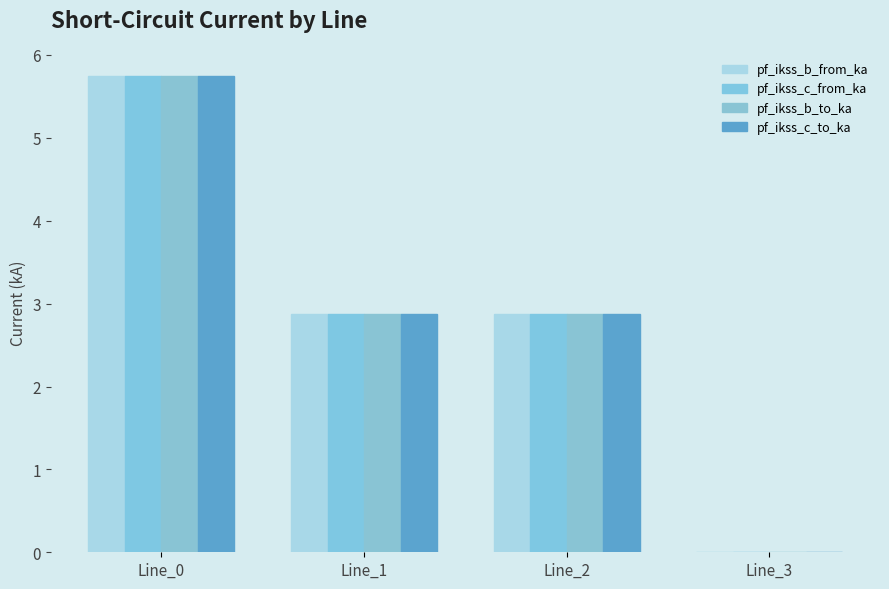

True or false: pf_ikss_c_from_ka has a value of 2.9 at Line_2.

True